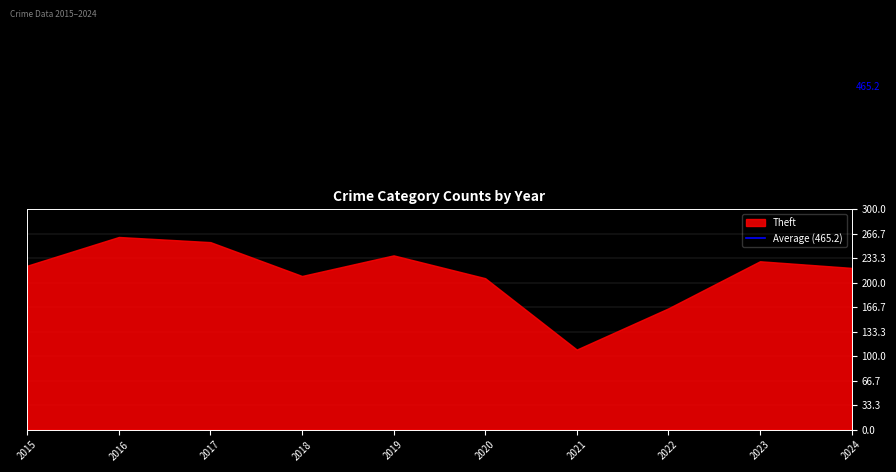

Between 2019 and 2015, which is larger?

2019